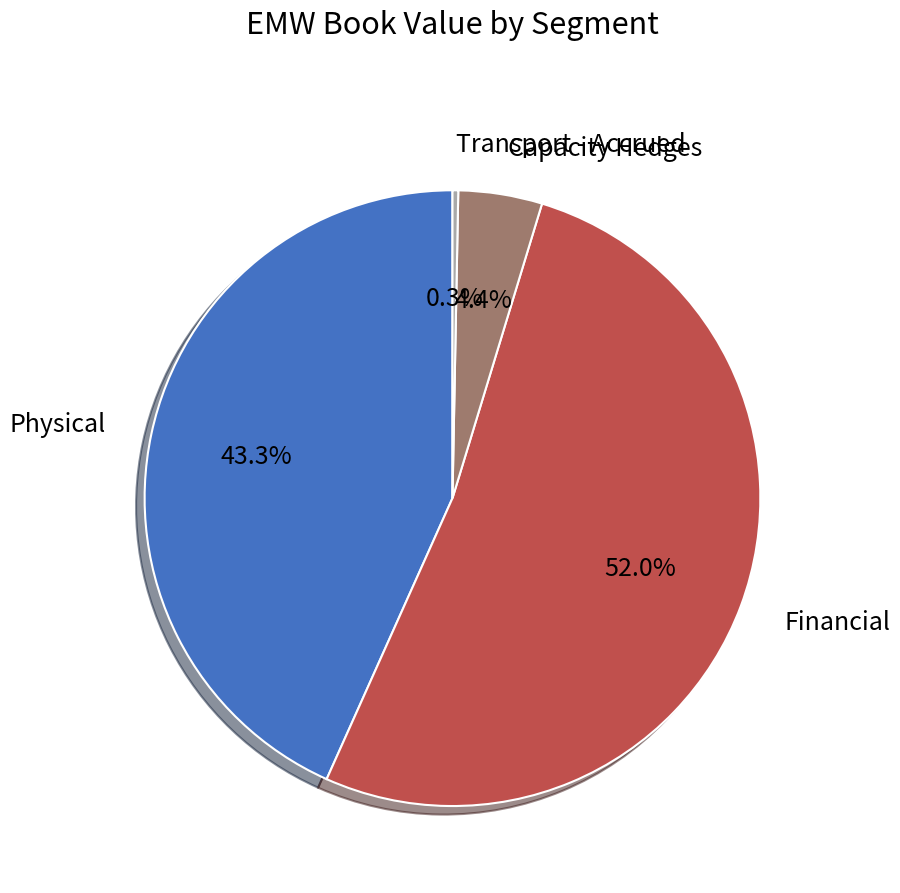

Which category has the smallest portion of the pie?

Transport - Accrued